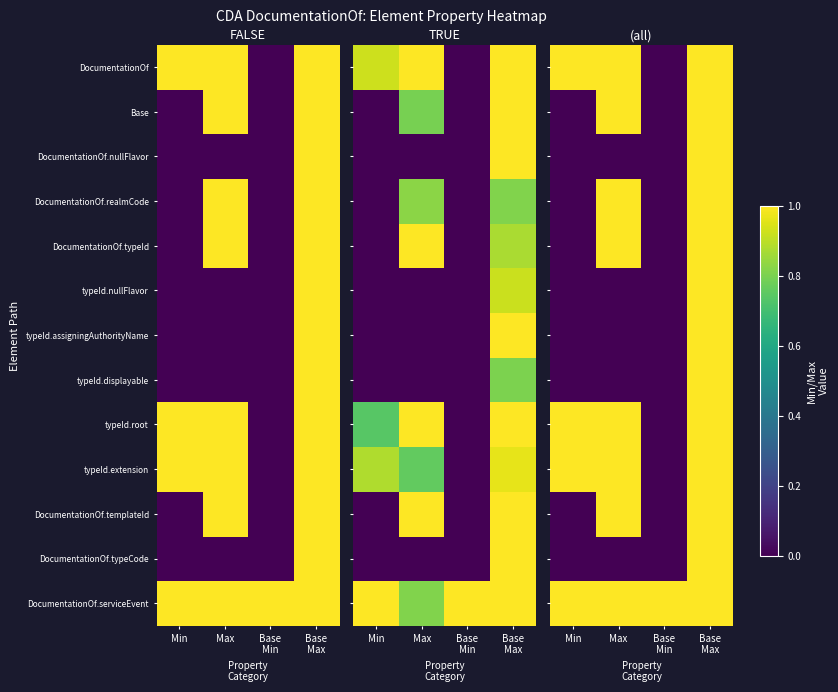

What is the total value across all series at Min?

4